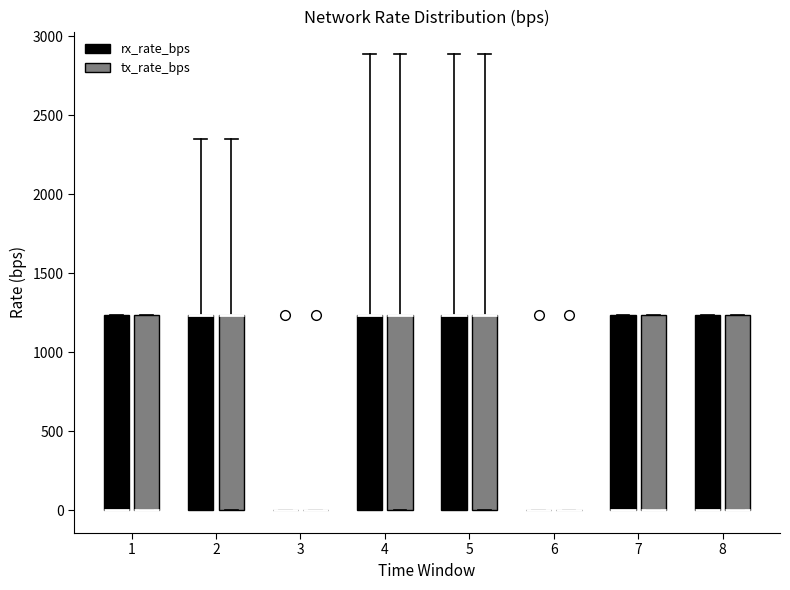

Reading left to right, read every box against the y-axis: the position of its median line, the range the box covers, and the ends of its whiskers. The values are not printed on the chart, so give them approximately, as read against the axis.

1 (rx_rate_bps): median 0 (drawn on the box's lower edge), box 0 to 1250, whiskers 0 to 1250
1 (tx_rate_bps): median 0 (drawn on the box's lower edge), box 0 to 1250, whiskers 0 to 1250
2 (rx_rate_bps): median 1250 (drawn on the box's upper edge), box 0 to 1250, whiskers 0 to 2350
2 (tx_rate_bps): median 1250 (drawn on the box's upper edge), box 0 to 1250, whiskers 0 to 2350
3 (rx_rate_bps): box collapsed to a line at 0, whiskers 0 to 0
3 (tx_rate_bps): box collapsed to a line at 0, whiskers 0 to 0
4 (rx_rate_bps): median 1250 (drawn on the box's upper edge), box 0 to 1250, whiskers 0 to 2900
4 (tx_rate_bps): median 1250 (drawn on the box's upper edge), box 0 to 1250, whiskers 0 to 2900
5 (rx_rate_bps): median 1250 (drawn on the box's upper edge), box 0 to 1250, whiskers 0 to 2900
5 (tx_rate_bps): median 1250 (drawn on the box's upper edge), box 0 to 1250, whiskers 0 to 2900
6 (rx_rate_bps): box collapsed to a line at 0, whiskers 0 to 0
6 (tx_rate_bps): box collapsed to a line at 0, whiskers 0 to 0
7 (rx_rate_bps): median 0 (drawn on the box's lower edge), box 0 to 1250, whiskers 0 to 1250
7 (tx_rate_bps): median 0 (drawn on the box's lower edge), box 0 to 1250, whiskers 0 to 1250
8 (rx_rate_bps): median 0 (drawn on the box's lower edge), box 0 to 1250, whiskers 0 to 1250
8 (tx_rate_bps): median 0 (drawn on the box's lower edge), box 0 to 1250, whiskers 0 to 1250